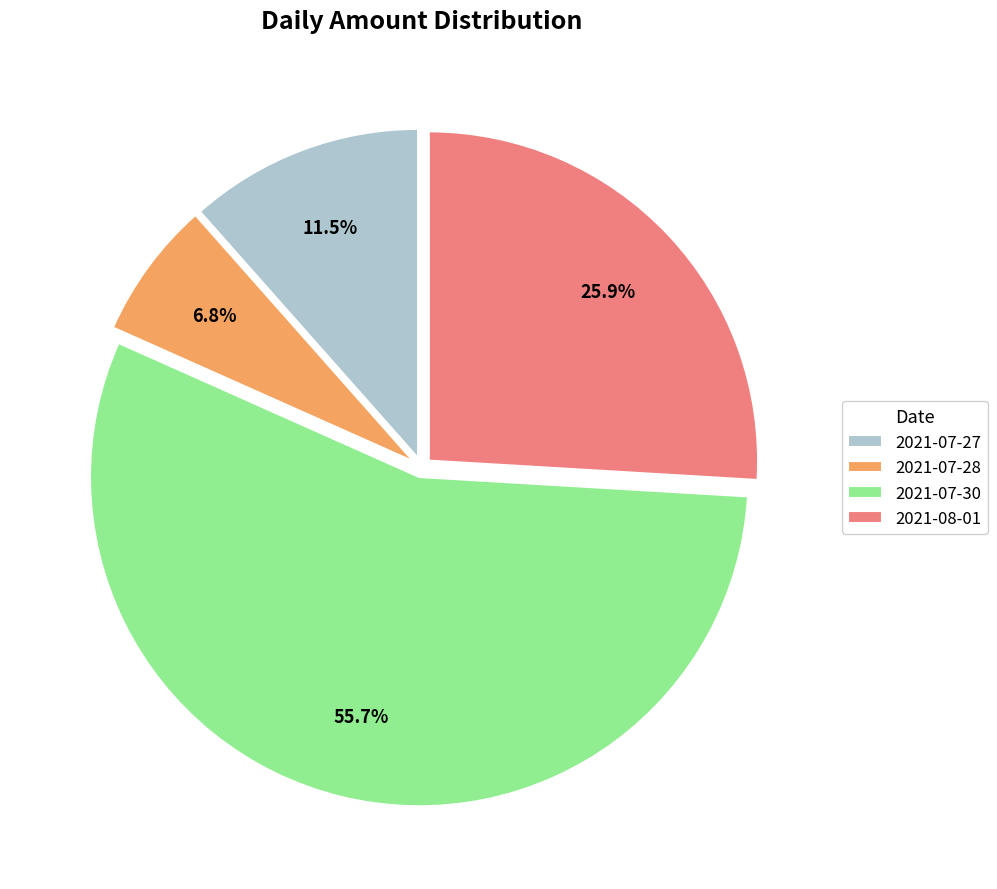

To the nearest percent, what is the combined percentage of 2021-07-27 and 2021-07-28?

18%